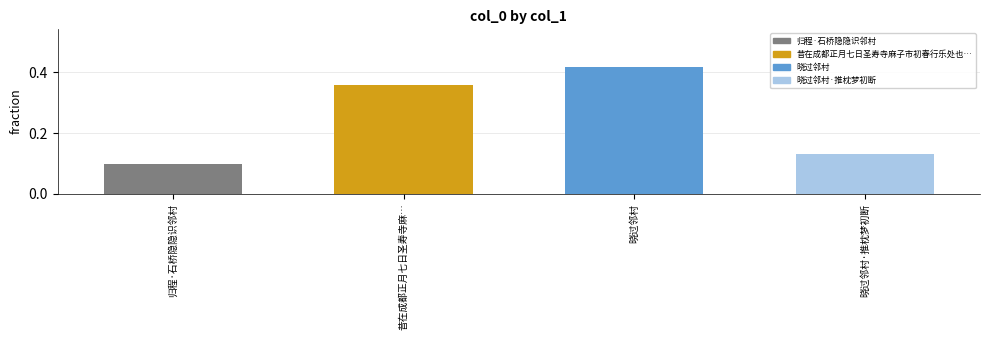

What is the sum of all values?

1.0